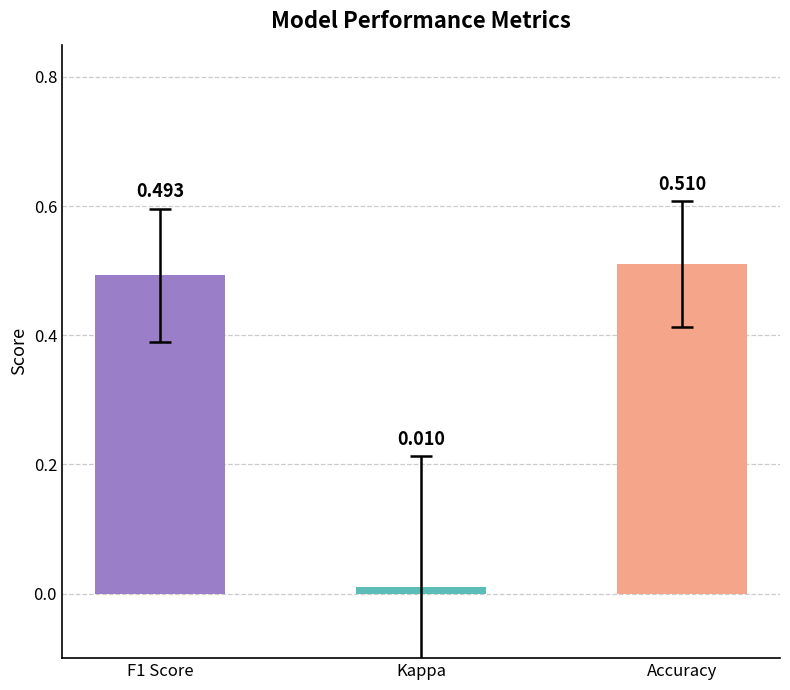

How many bars are there in total?

3